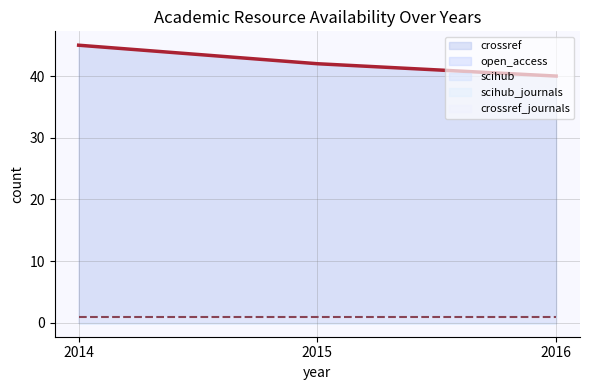

Reading left to right, transcribe all the data shown in this chart.

crossref: 45	42	40
open_access: 0	0	0
scihub: 0	0	0
scihub_journals: 0	0	0
crossref_journals: 1	1	1